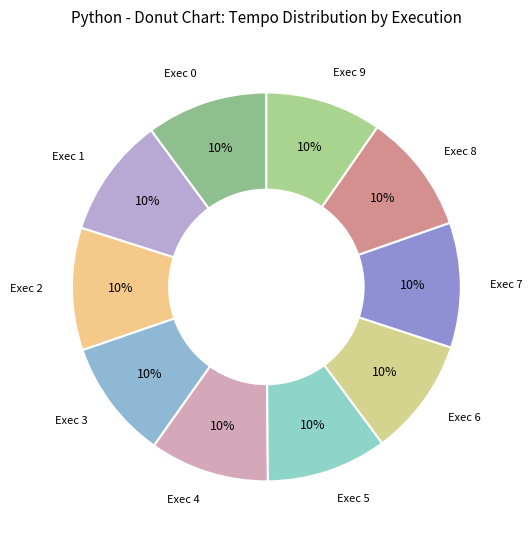

To the nearest percent, what portion does Exec 8 represent?

10%